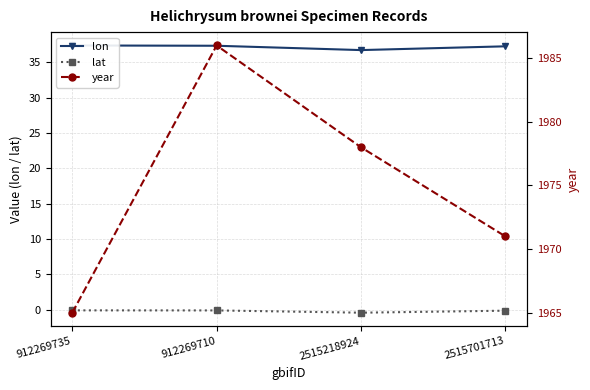

How many distinct data groups are displayed?

3